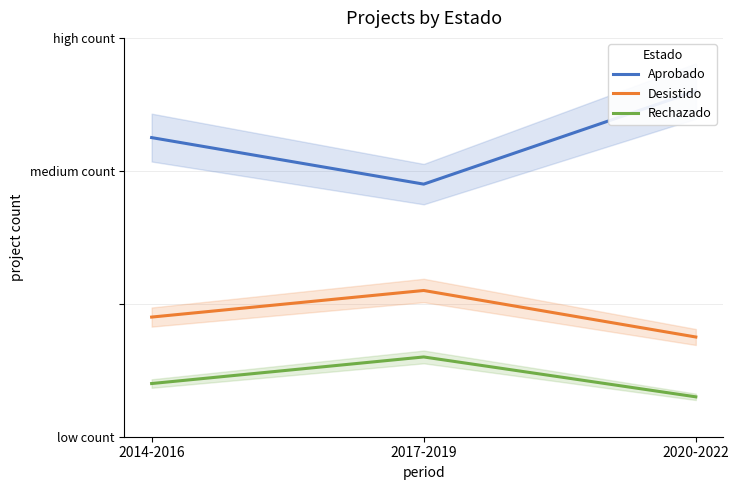

What is the label of the 1st point from the right?

2020-2022